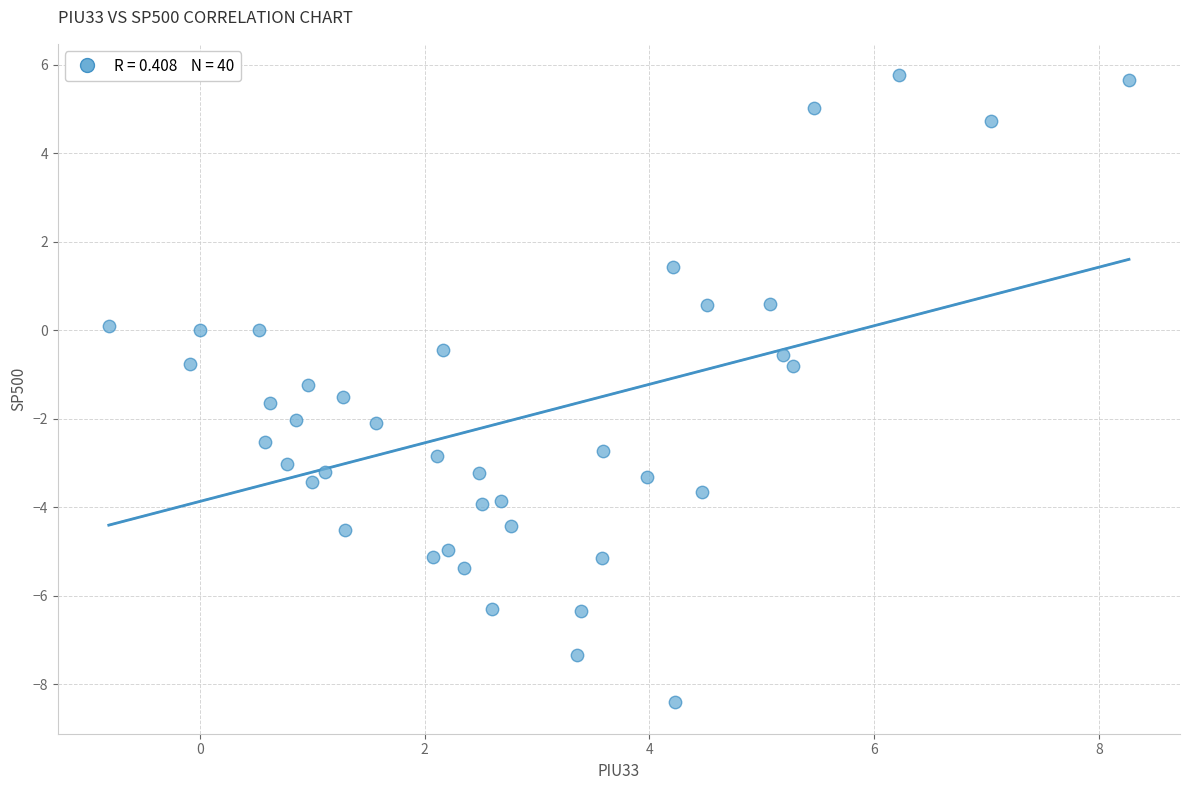

What is the range of X values (max minus min)?

9.1